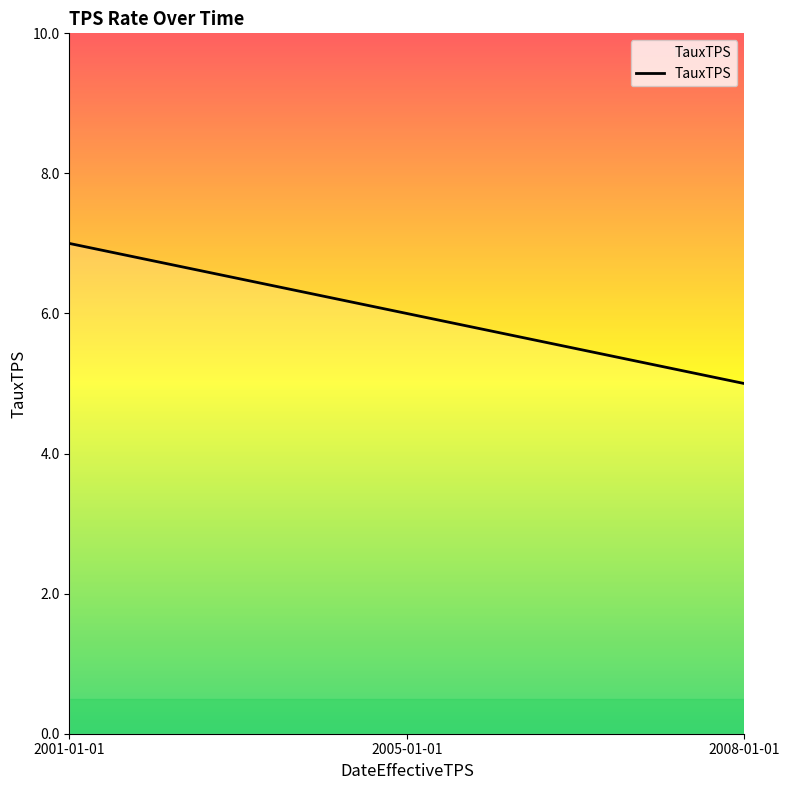

What is the change in value from 2001-01-01 to 2005-01-01?

-1